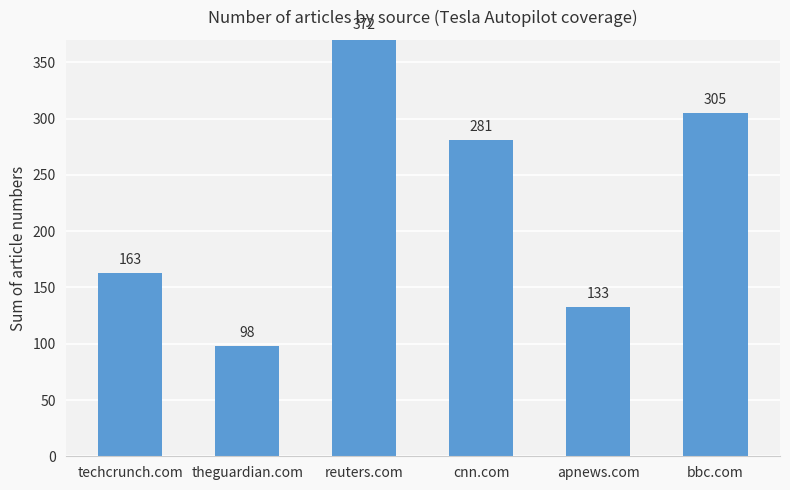

Which has a higher value, cnn.com or bbc.com?

bbc.com